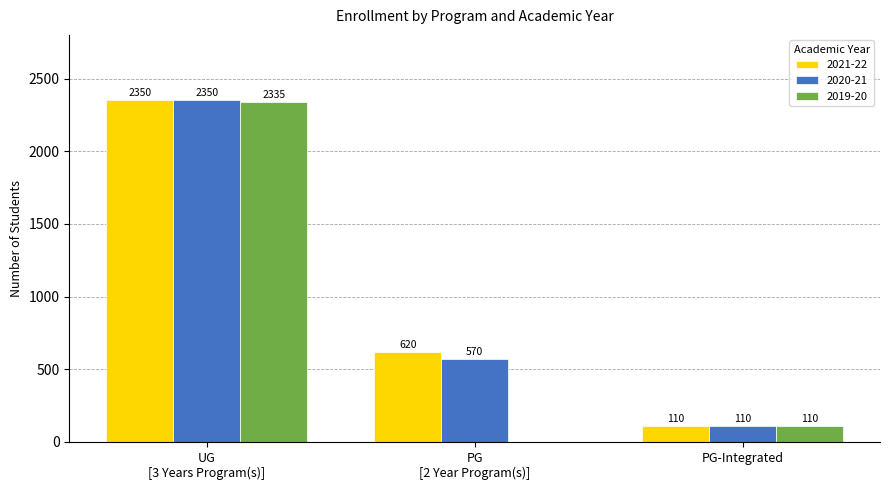

What is the average value of the 2019-20 series?

815